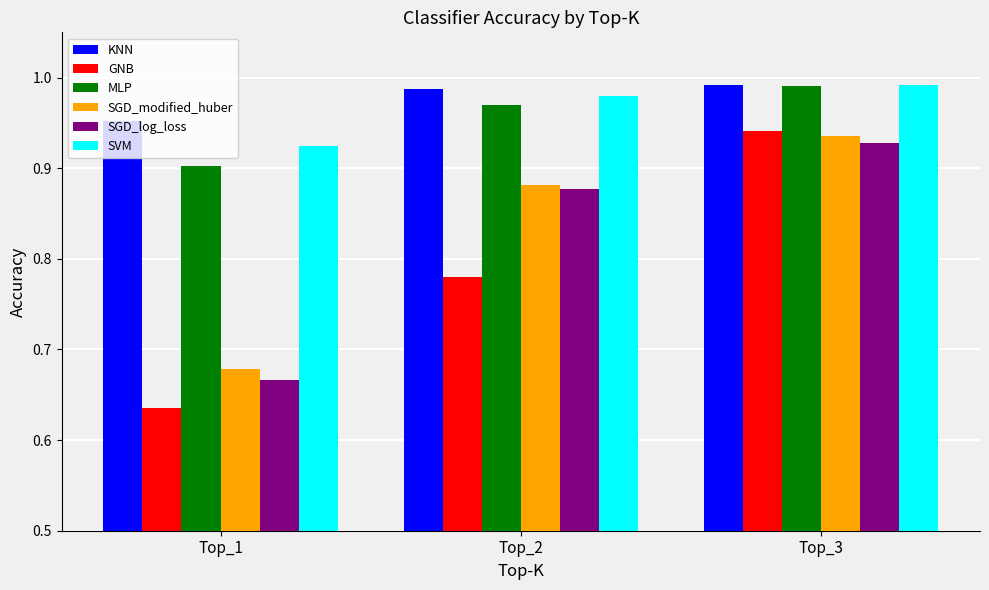

Is the value of SVM at Top_2 greater than the value of SGD_modified_huber at Top_1?

Yes